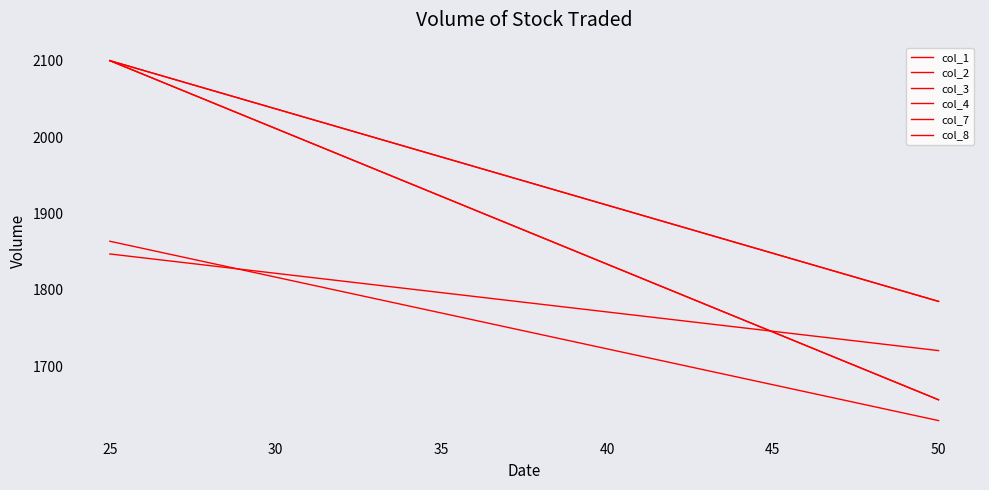

The value of col_4 at 25 is 2100.0. True or false?

True